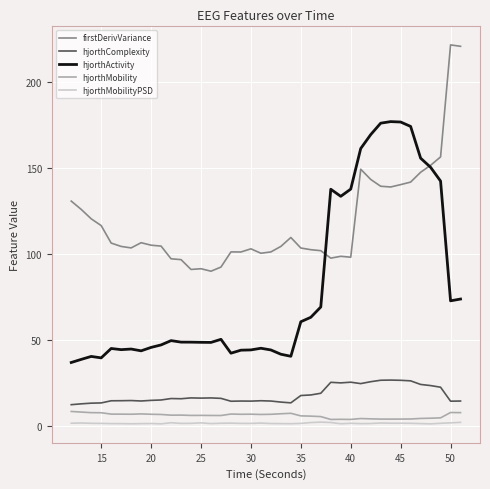

True or false: firstDerivVariance has more than 2 interior local peaks.

True